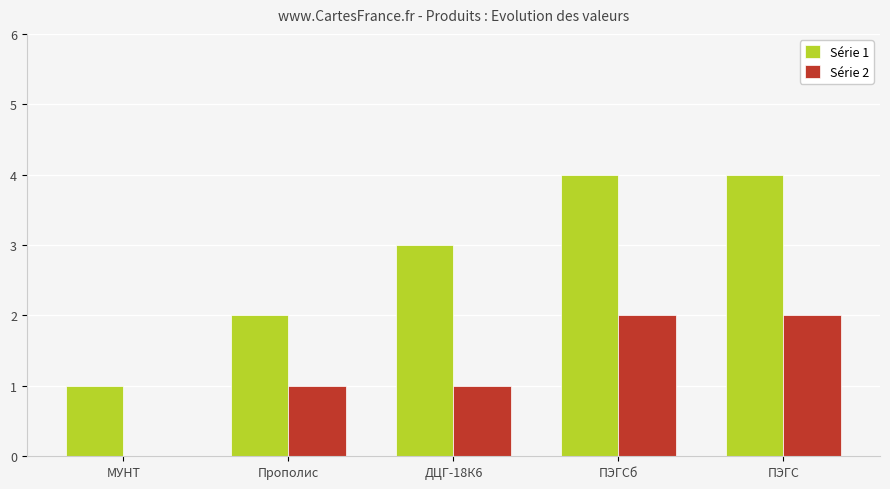

What is the sum of the Série 2 values at ПЭГС and ДЦГ-18К6?

3